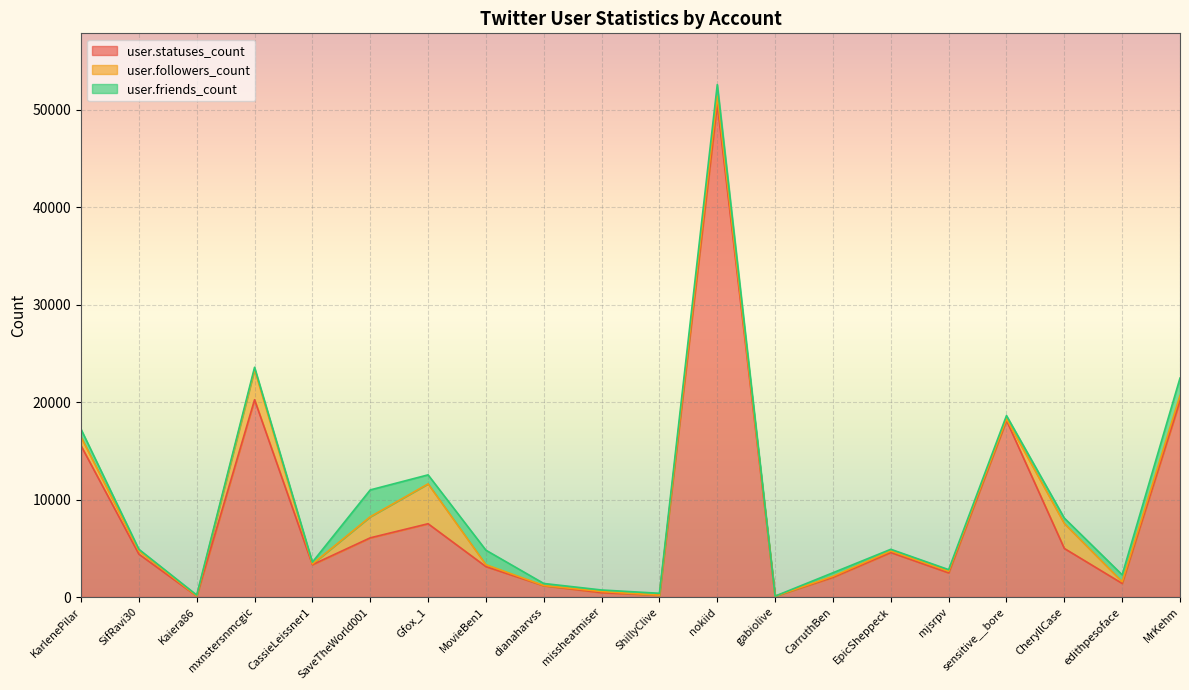

Where does the user.friends_count series first go above 347?

KarlenePilar